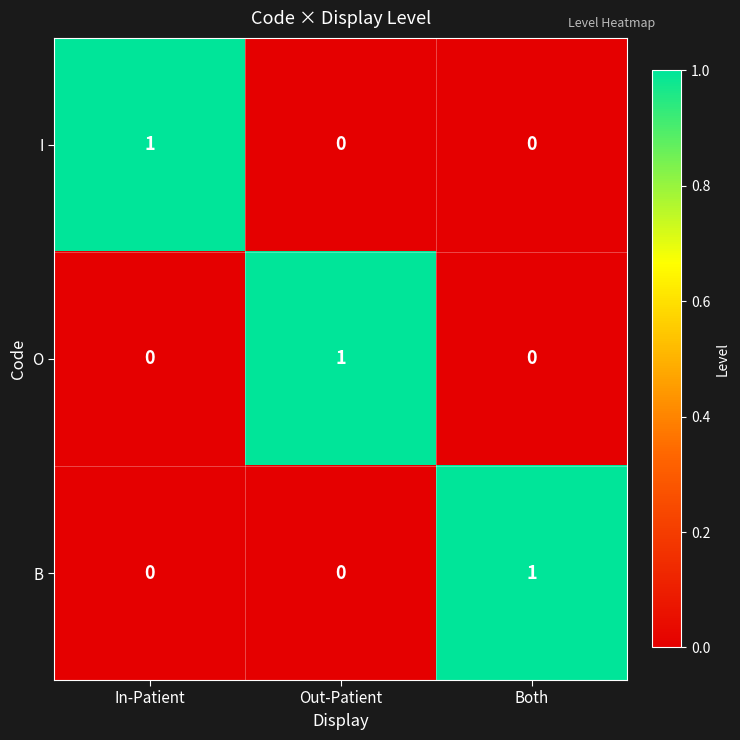

How many I values are between 0 and 1?

3